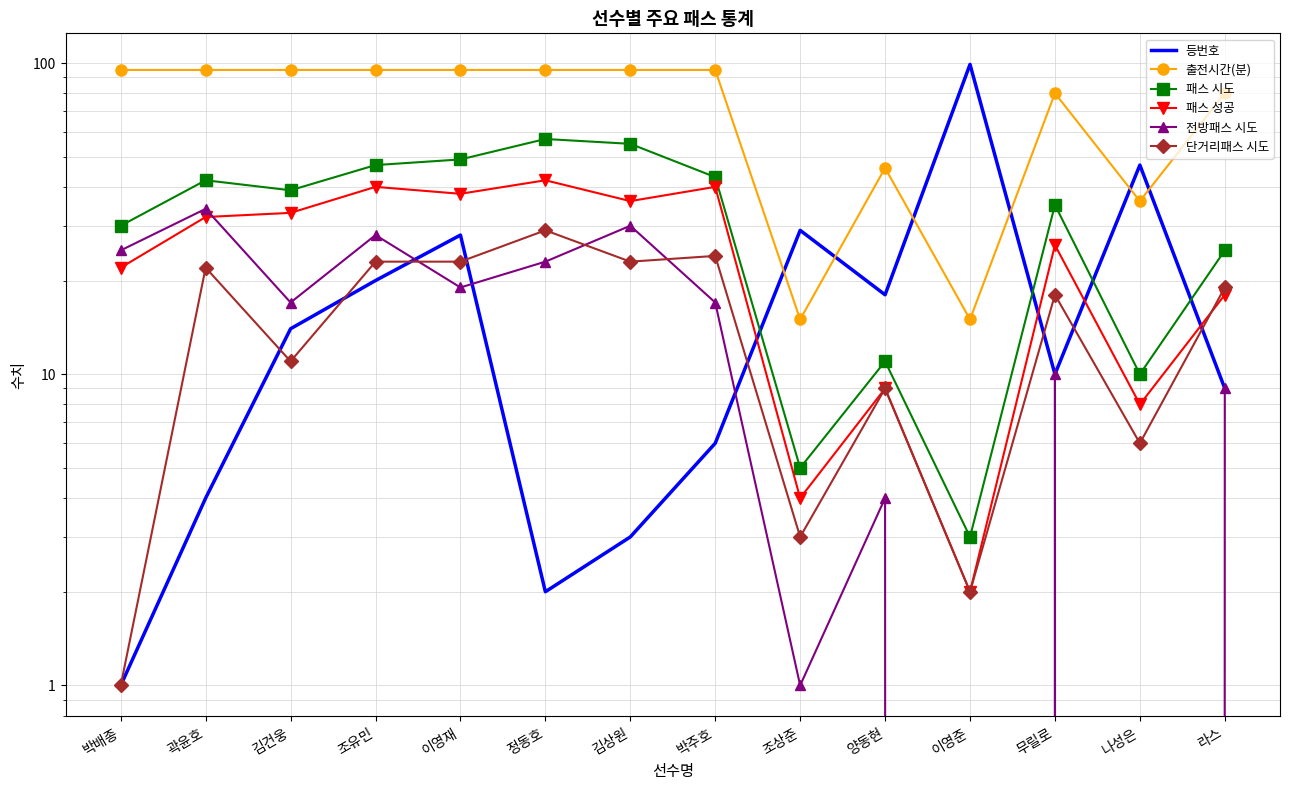

True or false: 등번호 has a value of 49 at 조상준.

False